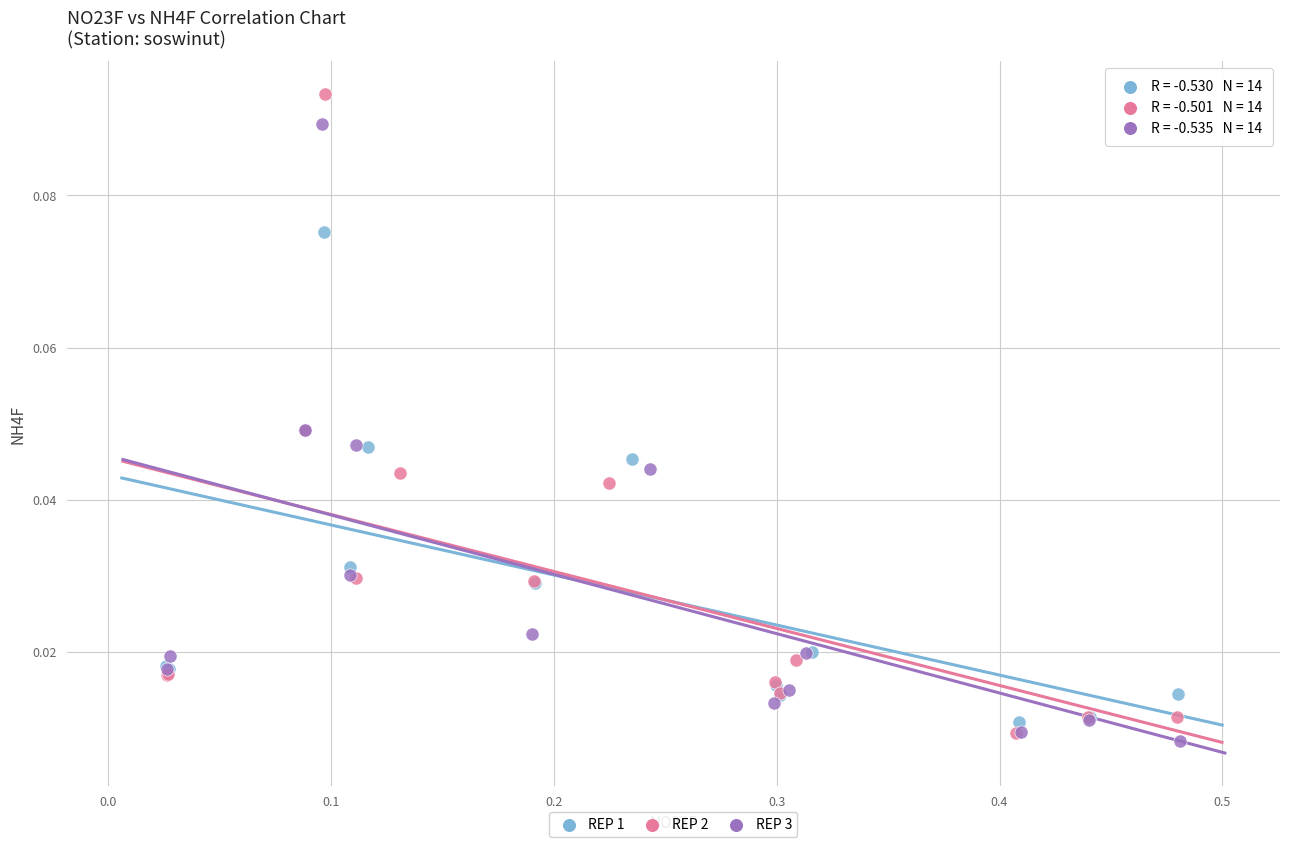

What are all the series names shown in the legend?

REP 1, REP 2, REP 3